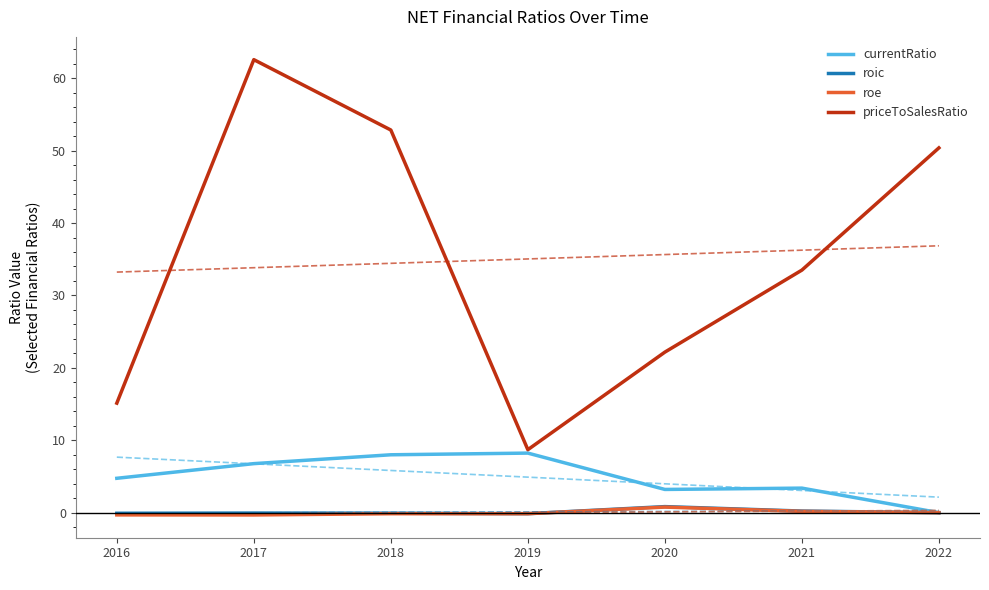

Rank the categories by priceToSalesRatio value from lowest to highest.

2019, 2016, 2020, 2021, 2022, 2018, 2017